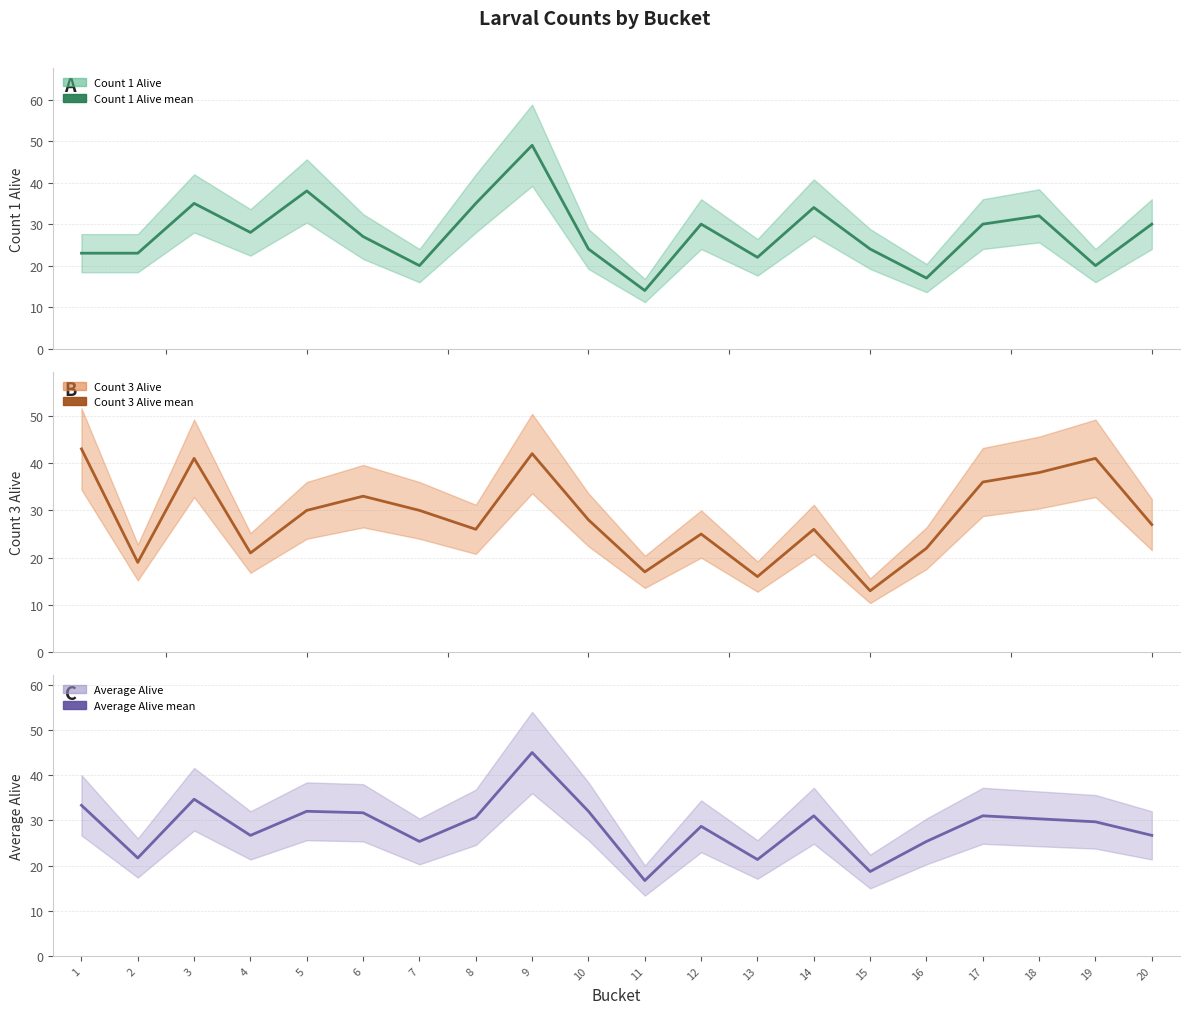

How many values in the Count 3 Alive (mean) series exceed 28?

9